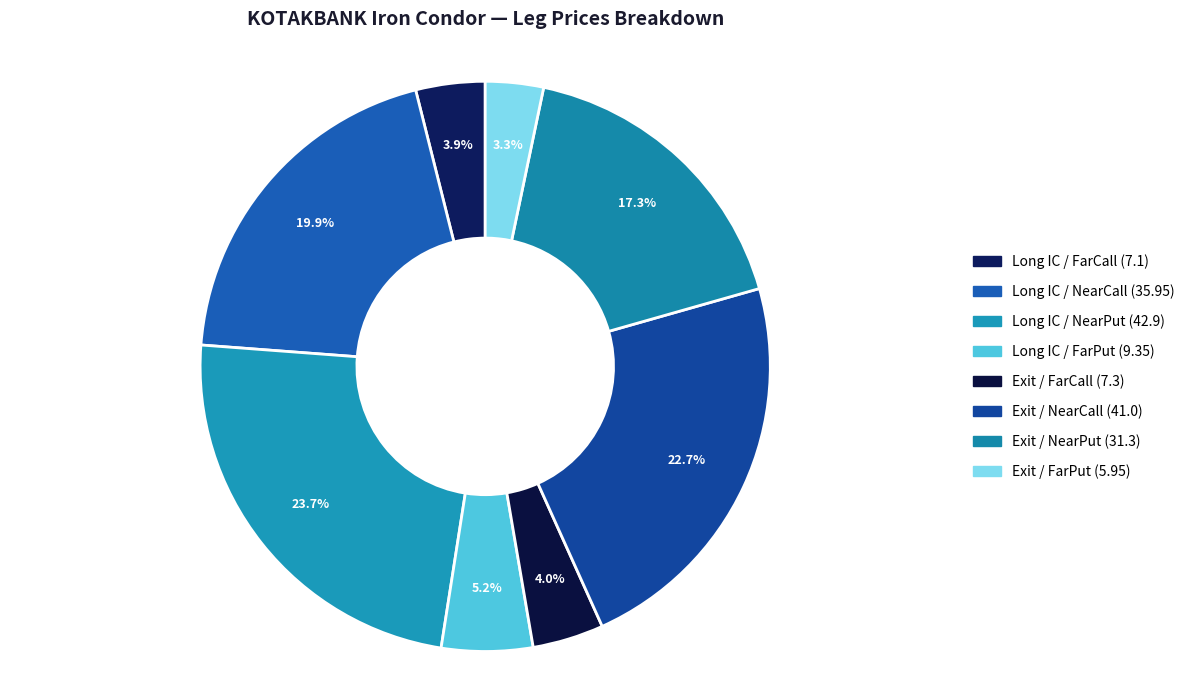

How many segments does this pie chart have?

8